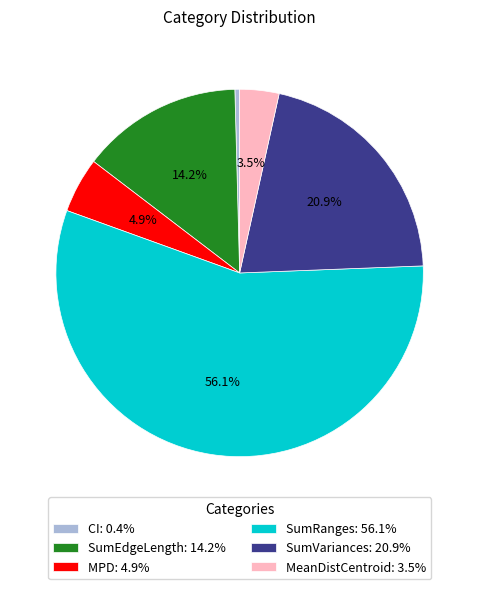

Which has a higher value, SumEdgeLength: 14.2% or SumVariances: 20.9%?

SumVariances: 20.9%